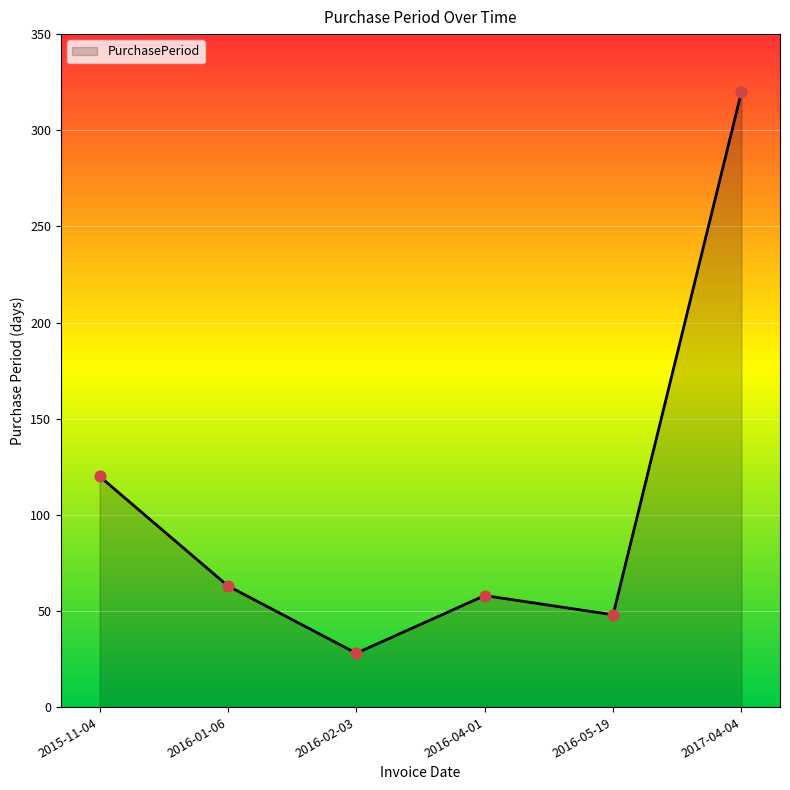

Between 2016-05-19 and 2017-04-04, which is larger?

2017-04-04